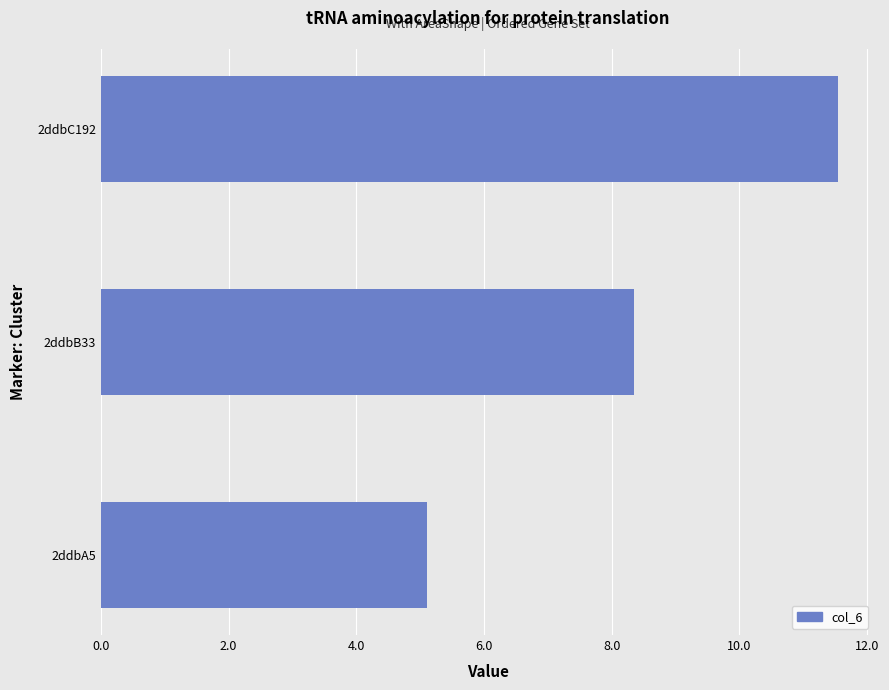

At which label is the value closest to 8?

2ddbB33